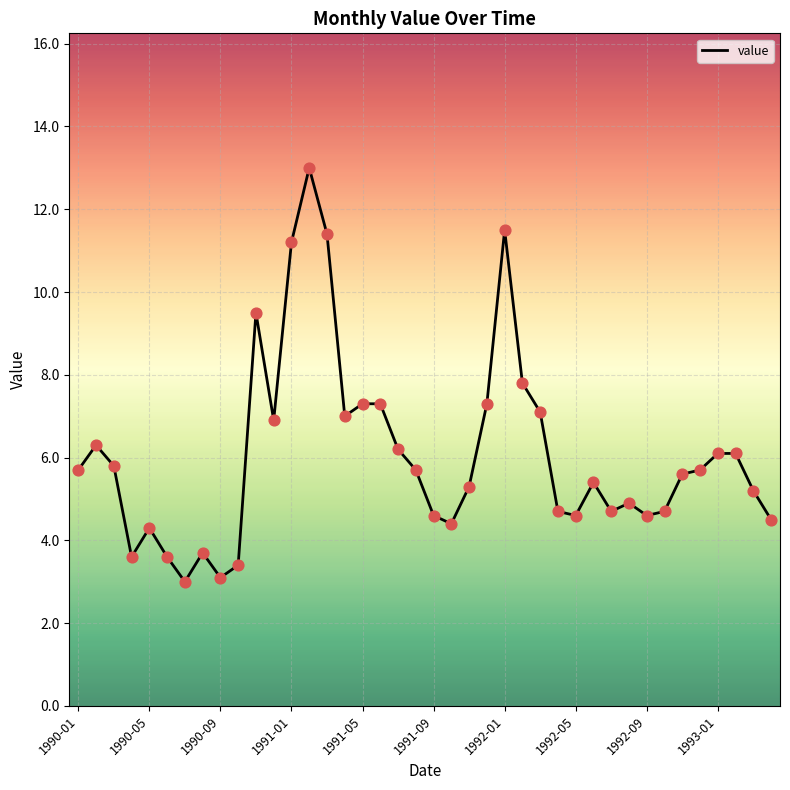

What is the greatest value displayed?

13.0